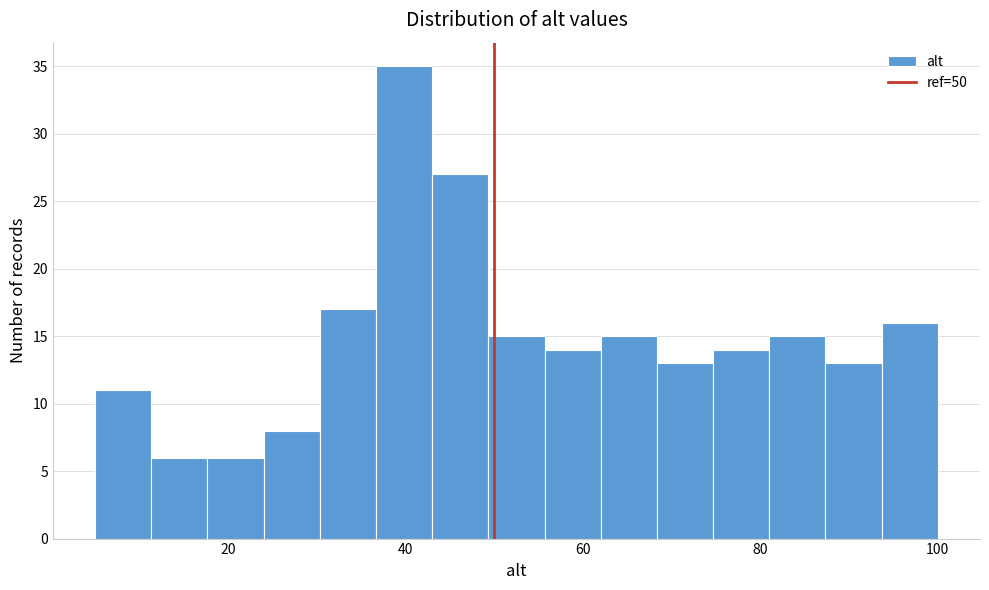

Around what value on the x-axis is the tallest bar? Give the approximate position of its centre, as read against the axis.

40